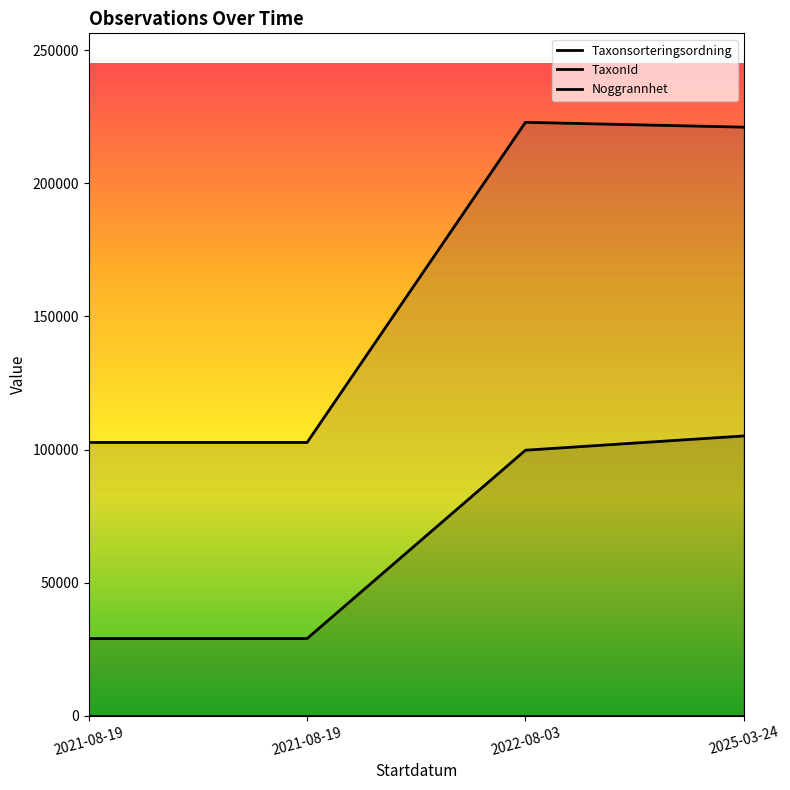

Between 2021-08-19 and 2022-08-03, which series saw the biggest shift?

TaxonId